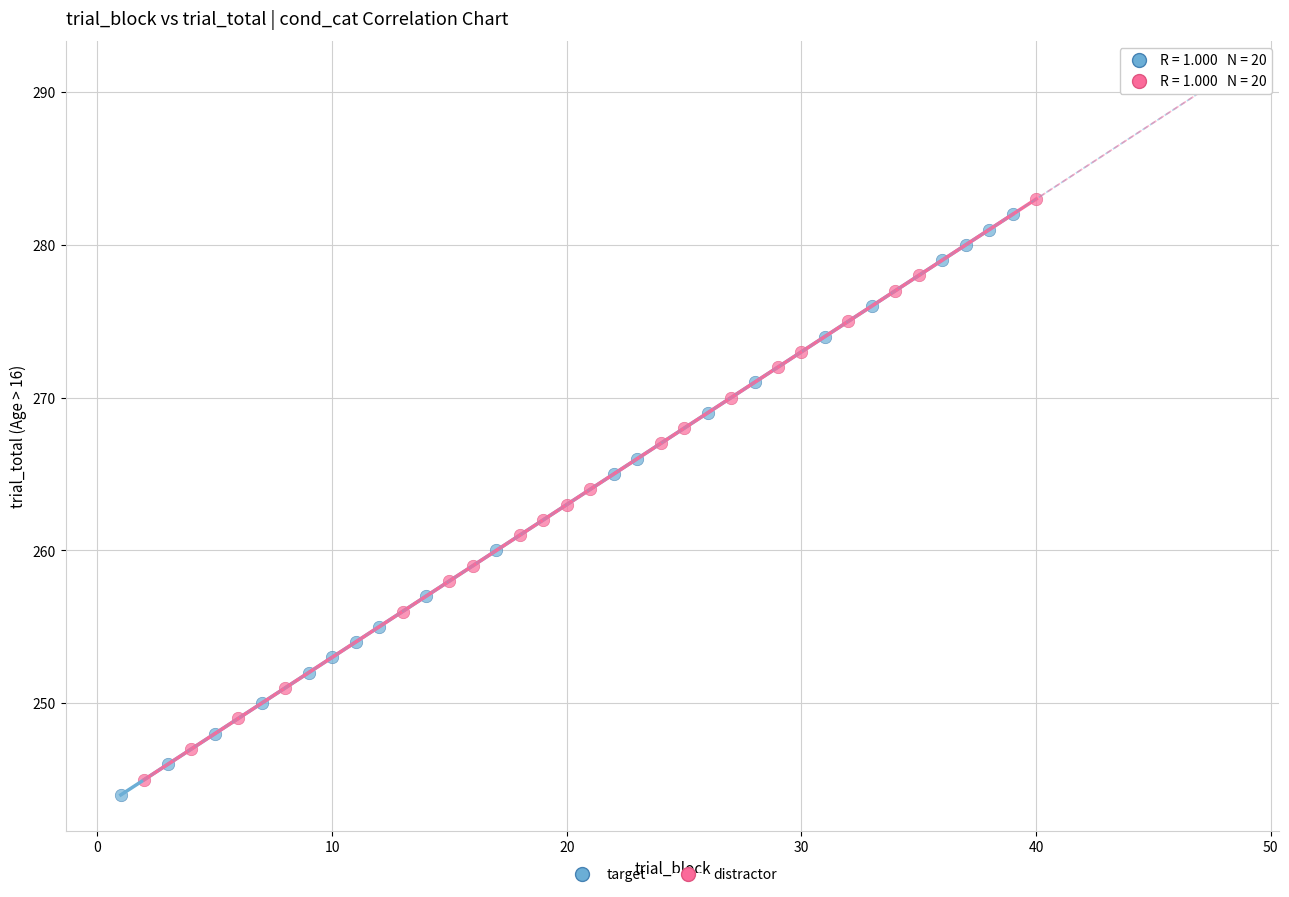

What are all the series names shown in the legend?

target, distractor